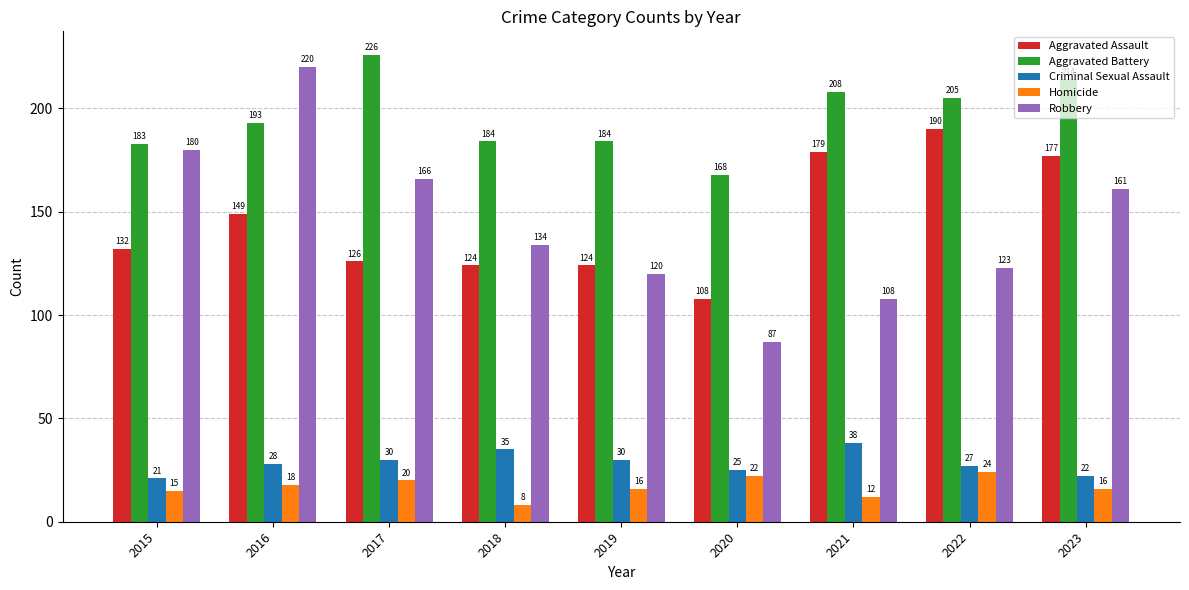

Which series has the largest range (max minus min)?

Robbery